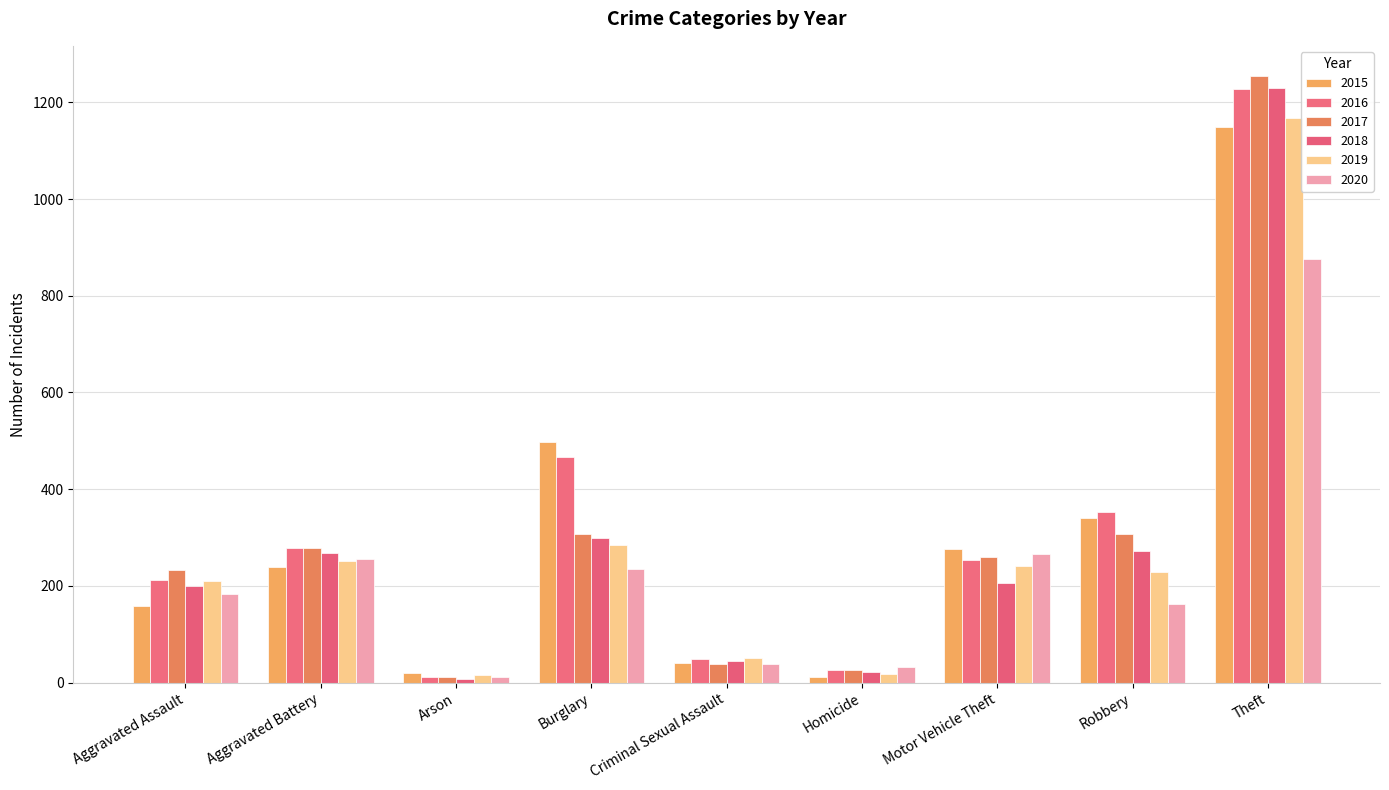

The 2017 series shows 617 at Theft. True or false?

False